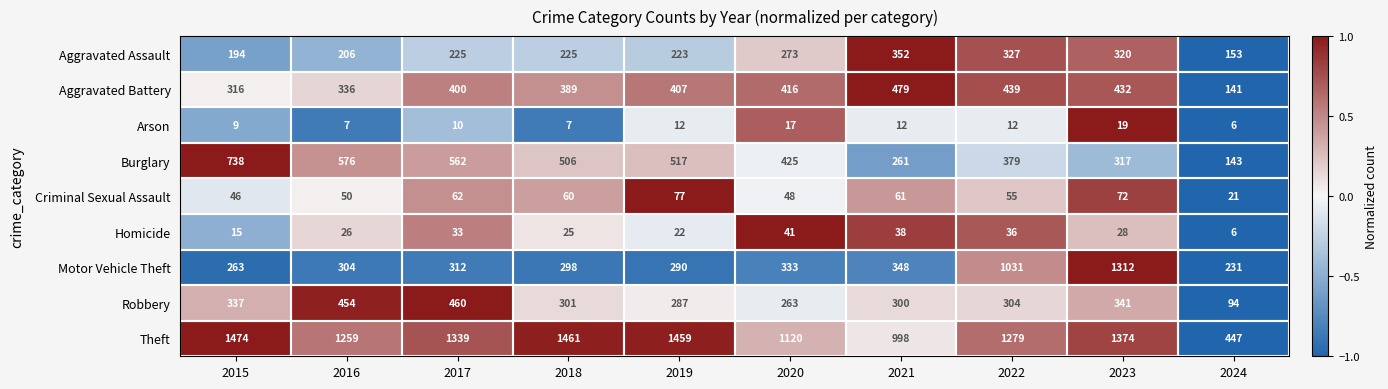

How many data points does each series have?

10